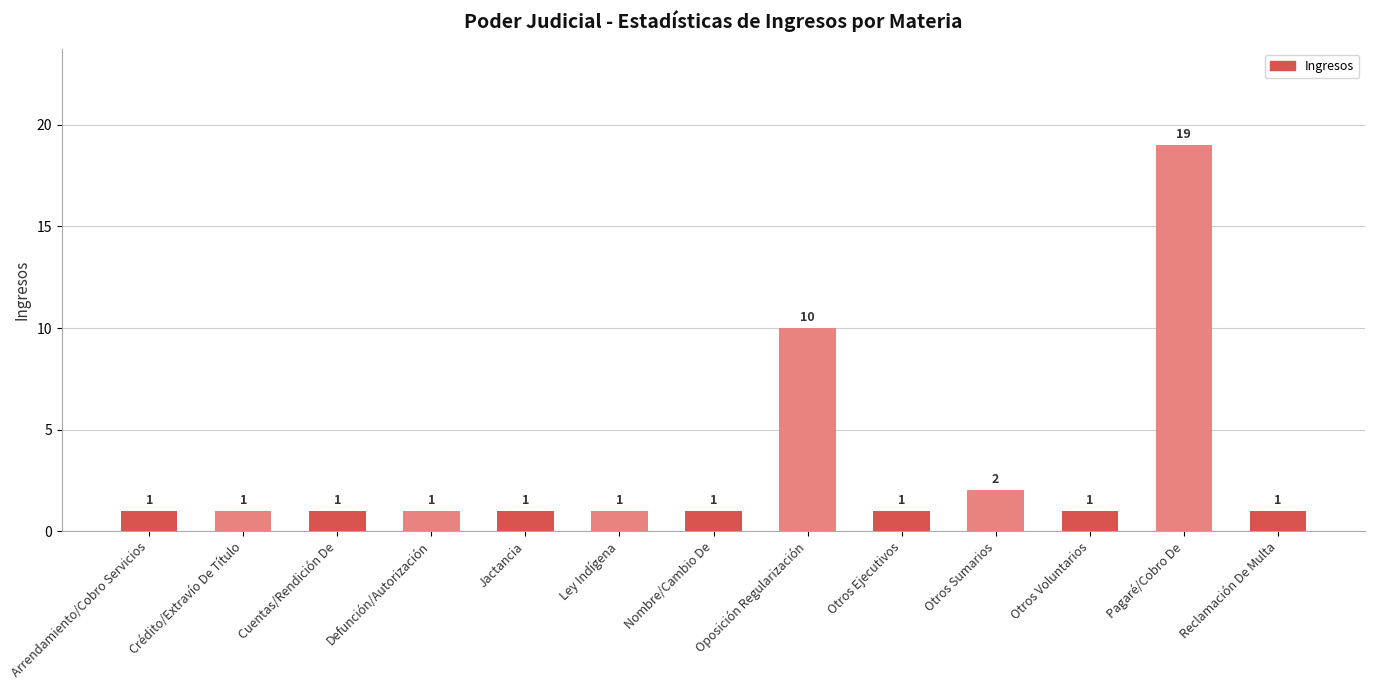

Reading left to right, list all the values displayed in this chart.

Arrendamiento/Cobro Servicios=1	Crédito/Extravío De Título=1	Cuentas/Rendición De=1	Defunción/Autorización=1	Jactancia=1	Ley Indígena=1	Nombre/Cambio De=1	Oposición Regularización=10	Otros Ejecutivos=1	Otros Sumarios=2	Otros Voluntarios=1	Pagaré/Cobro De=19	Reclamación De Multa=1